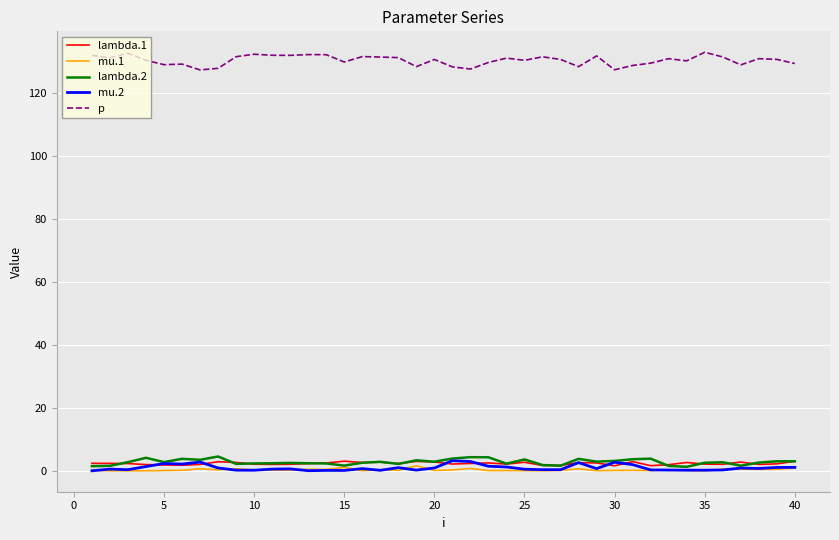

True or false: p and mu.1 intersect in this chart.

False